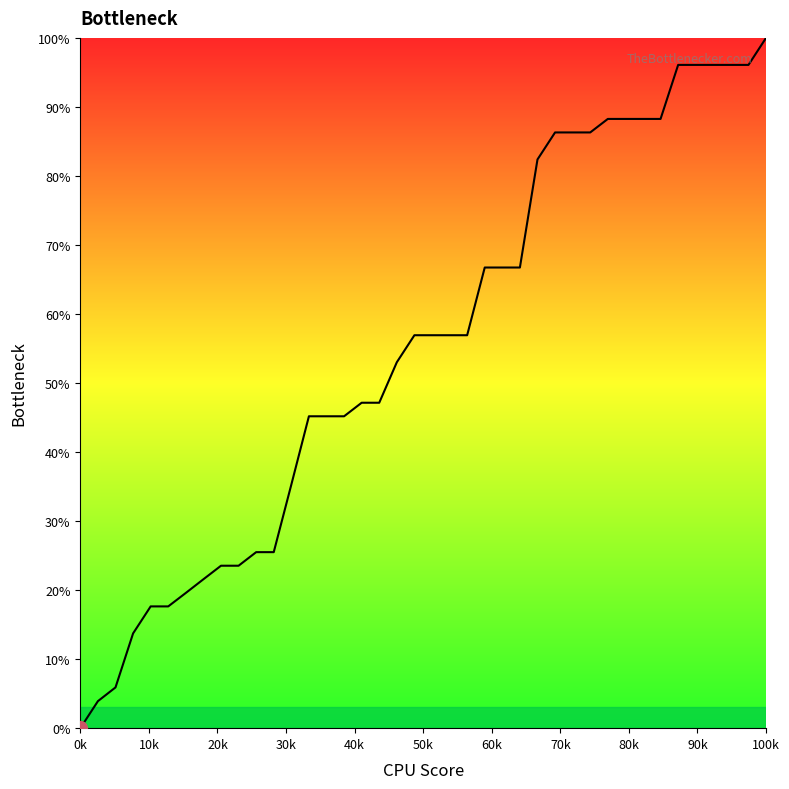

What is the difference between the maximum and minimum values?

100.0